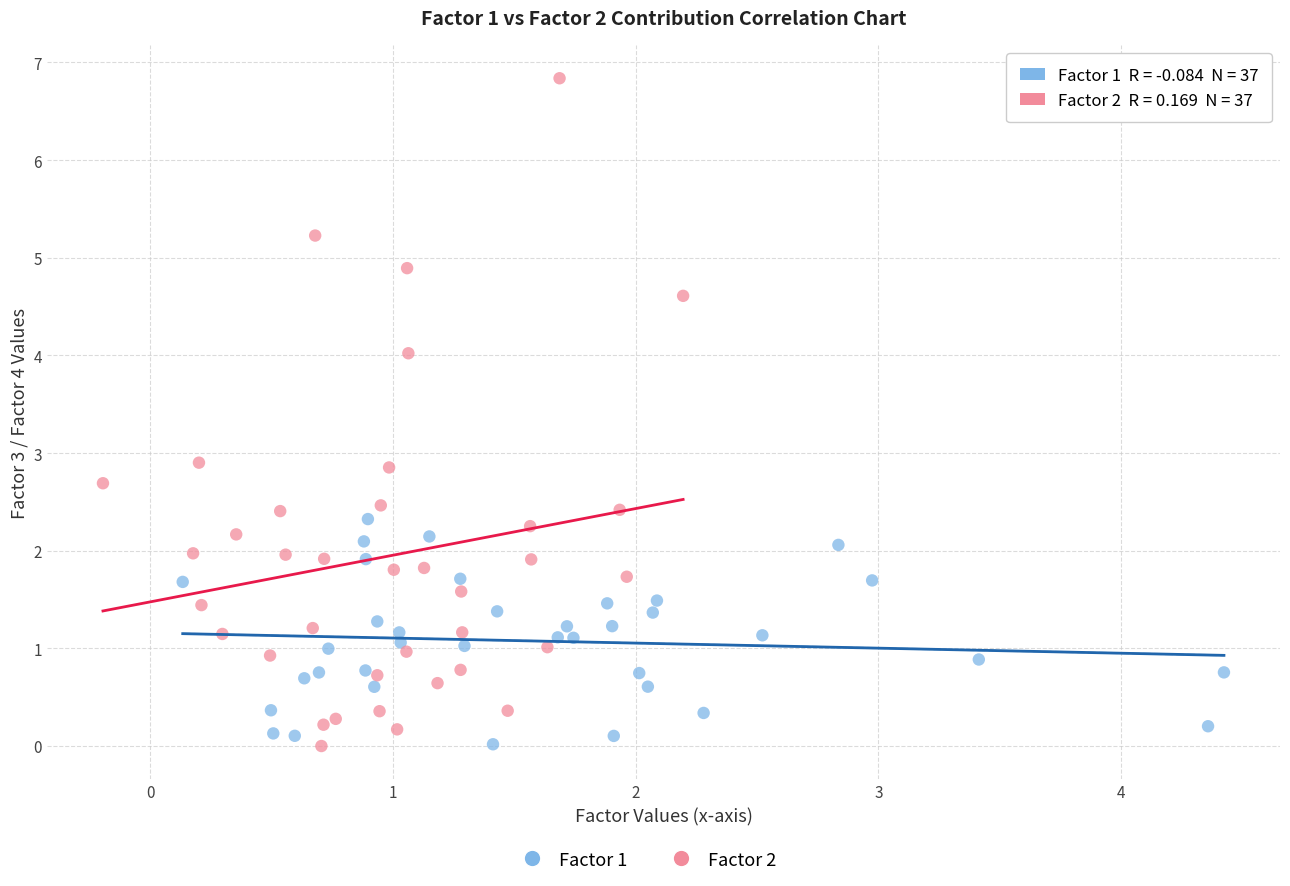

Which series has the largest Y range (max minus min)?

Factor 2